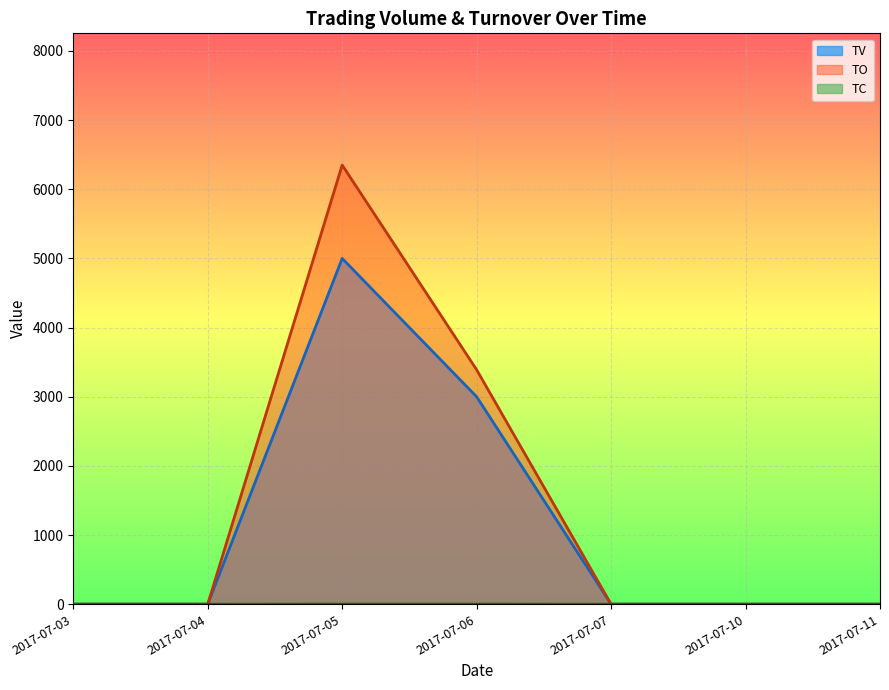

At which label does TV reach its peak?

2017-07-05